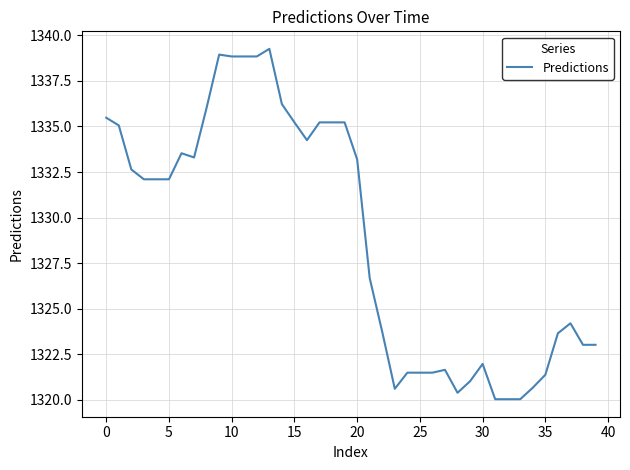

What is the smallest value displayed?

1320.0